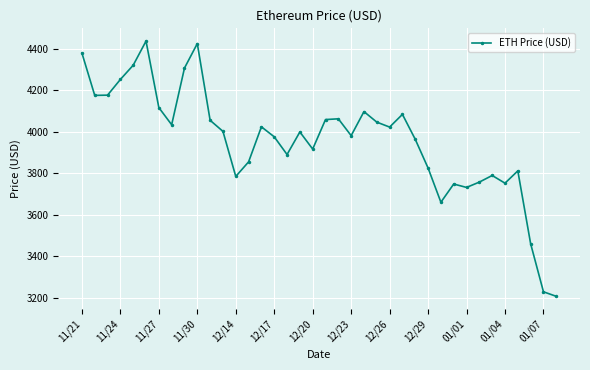

What is the sum of all values?

150431.2